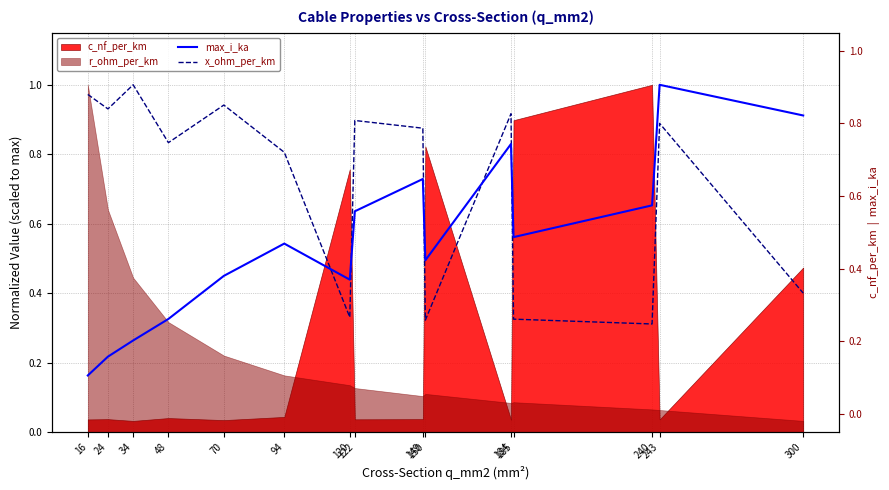

List the labels in order of max_i_ka value, smallest first.

16, 24, 34, 48, 120, 70, 150, 94, 185, 122, 240, 149, 184, 300, 243